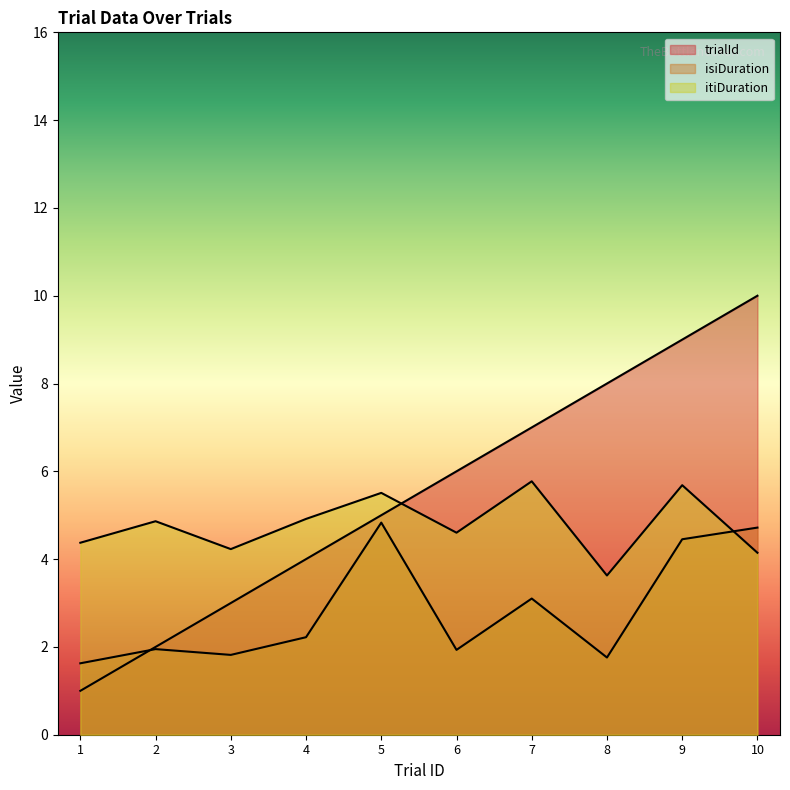

At which category does isiDuration reach its first local peak?

2